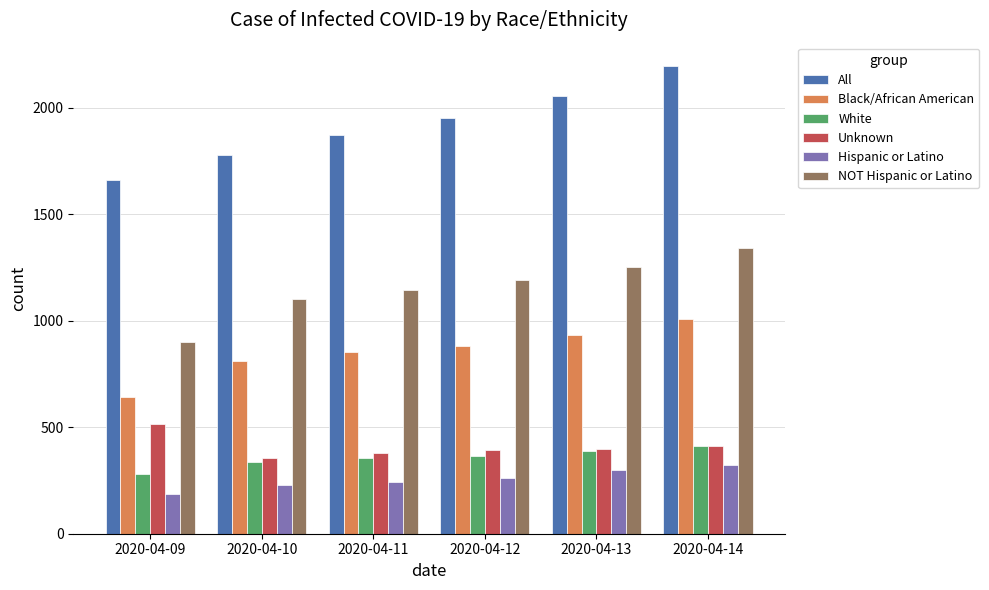

What is the value of the Black/African American bar at the 2nd from the left?

812